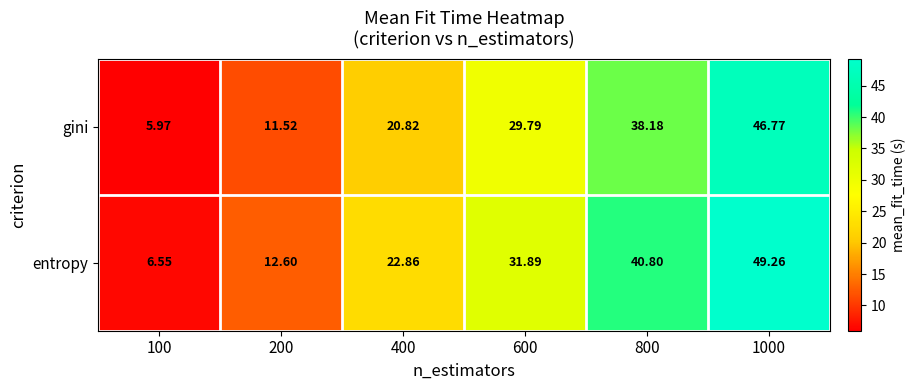

Rank the series by their maximum value, from lowest to highest.

gini, entropy